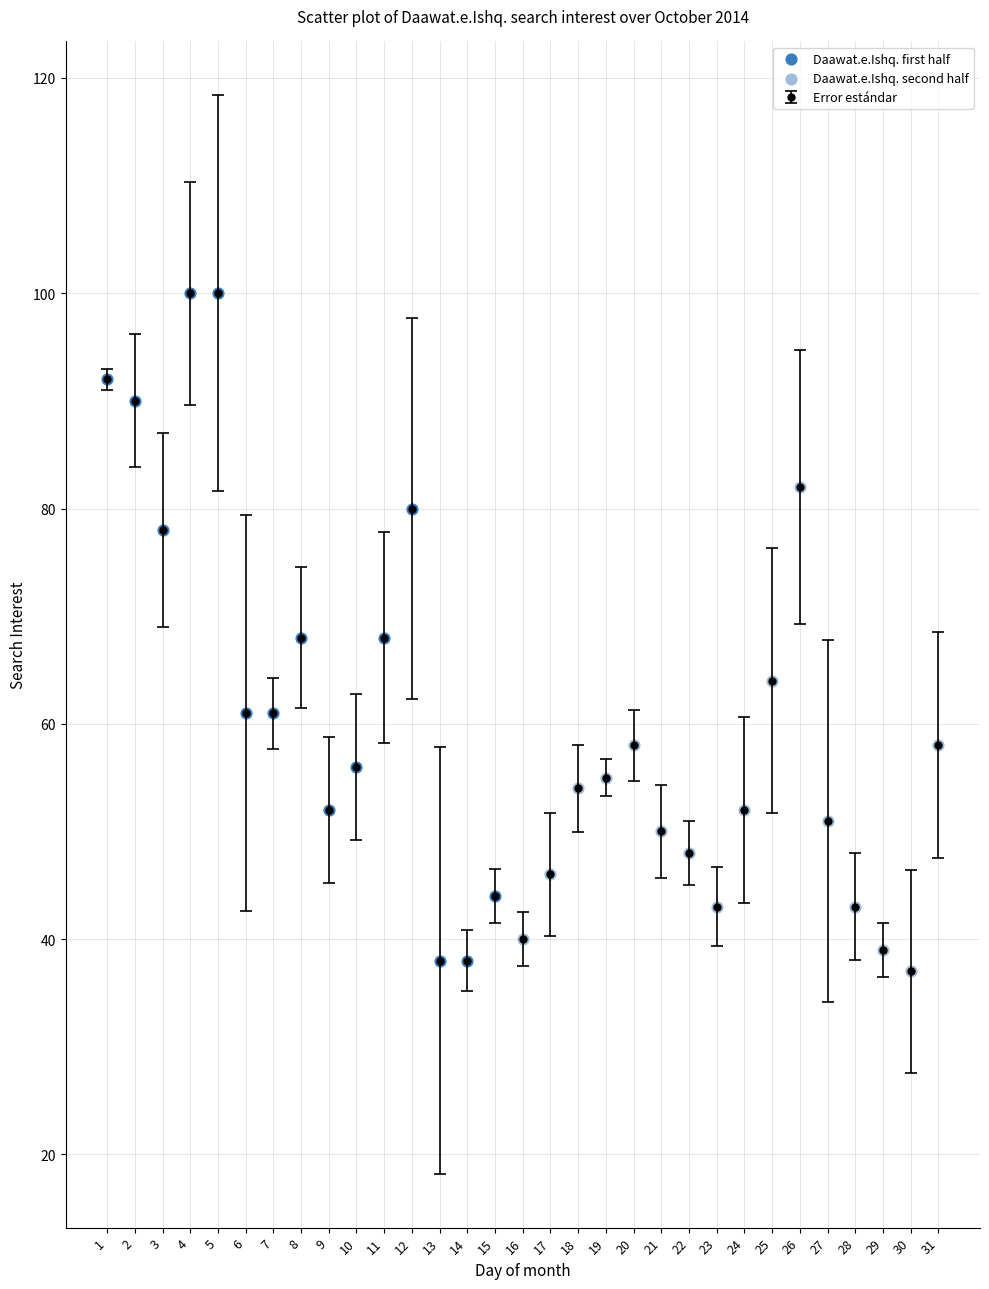

Approximately how many times larger is the value at 5 compared to 23?

2.3